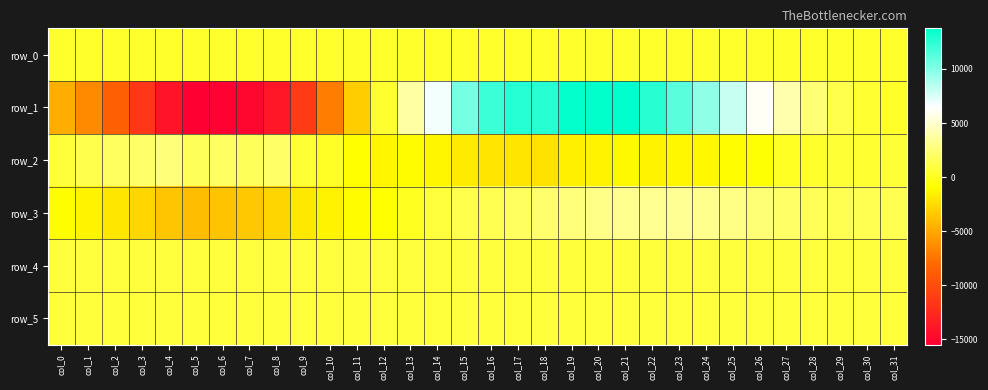

How many values in row_3 are above zero?

19